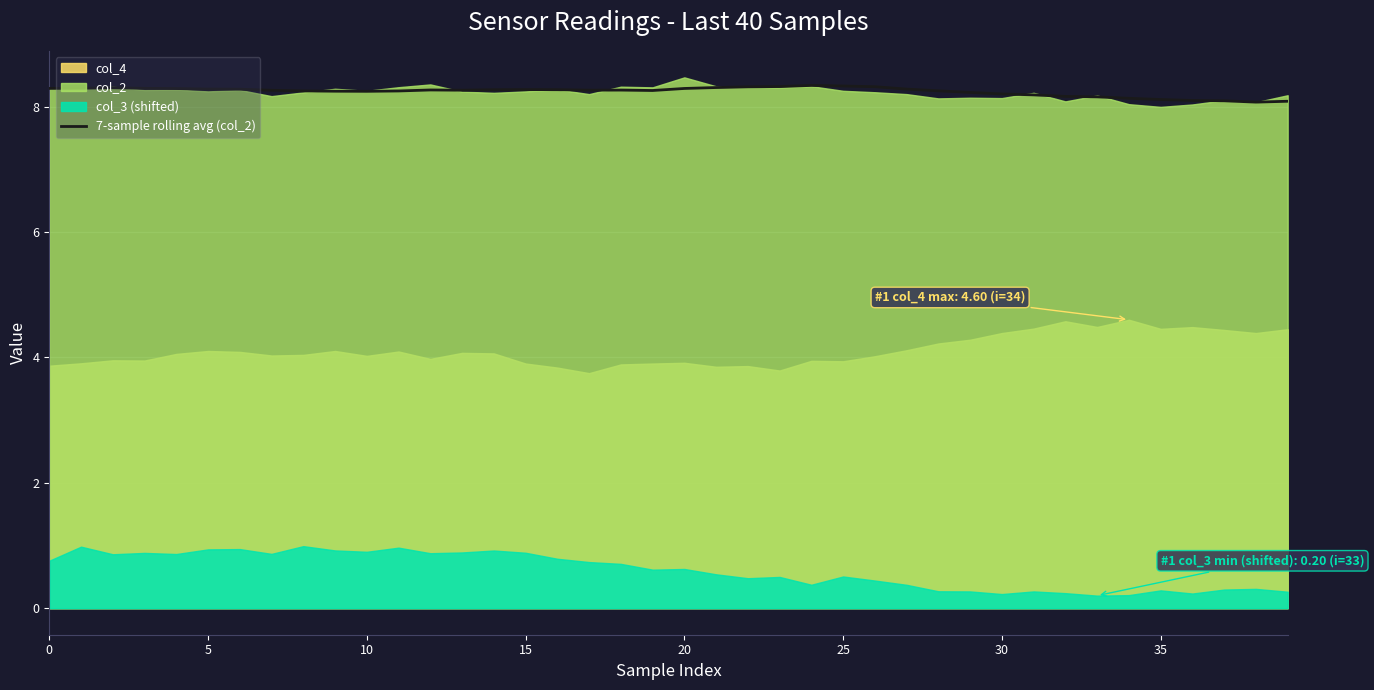

What is the maximum value for 7-sample rolling avg (col_2)?

8.3